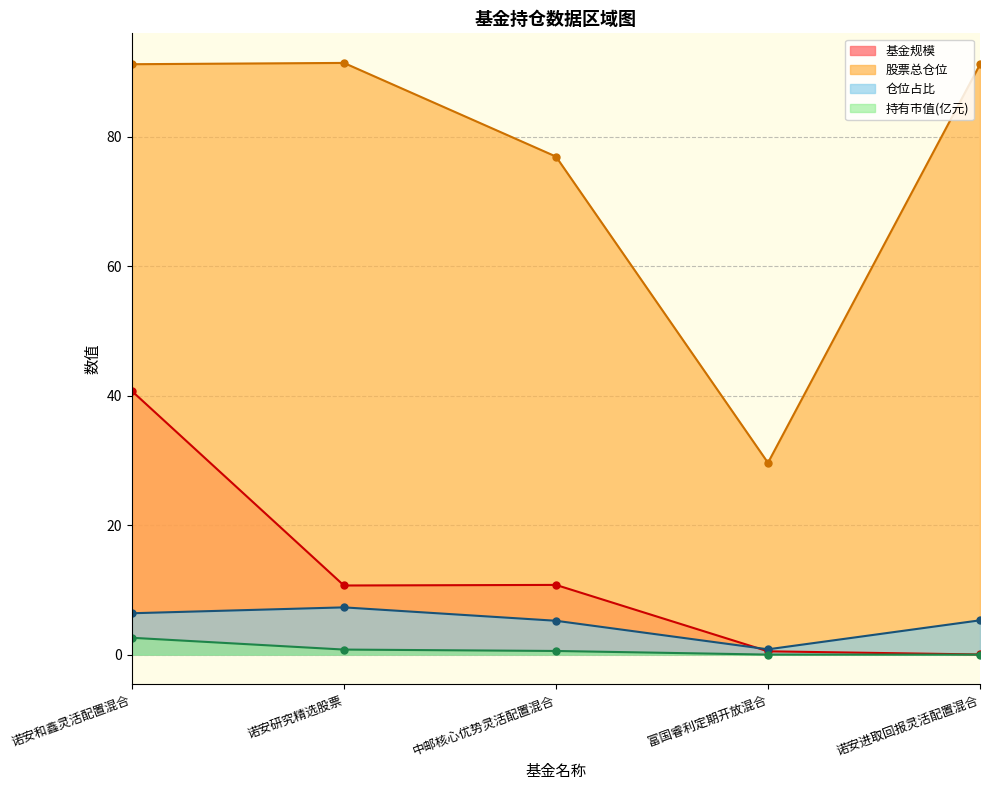

What position from the left is 富国睿利定期开放混合?

4